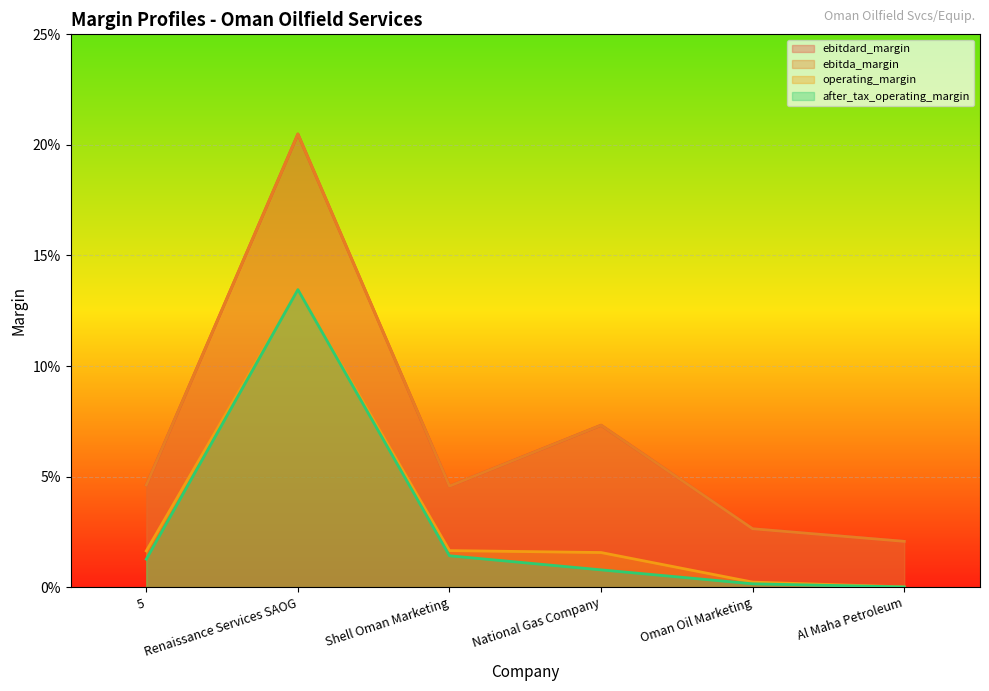

Which series has the largest total across all categories?

ebitdard_margin